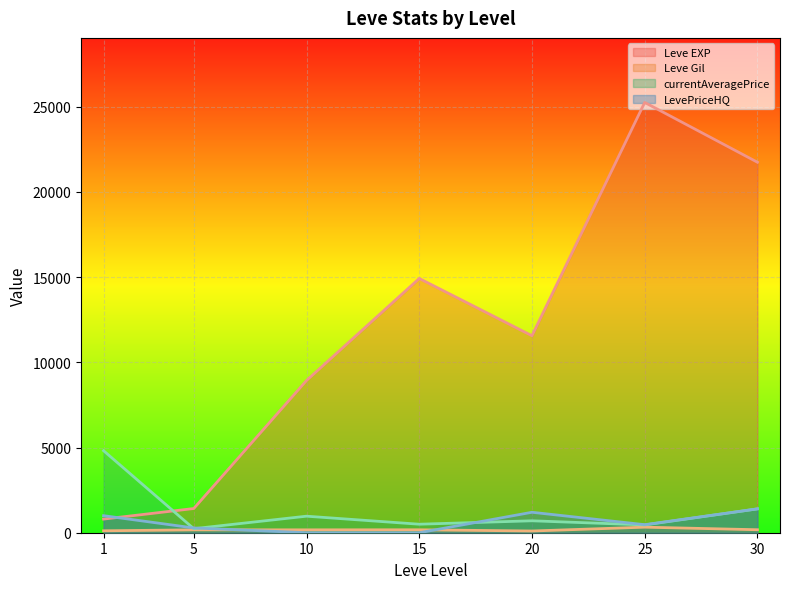

What is the difference between the highest and lowest values at 25?

24924.0